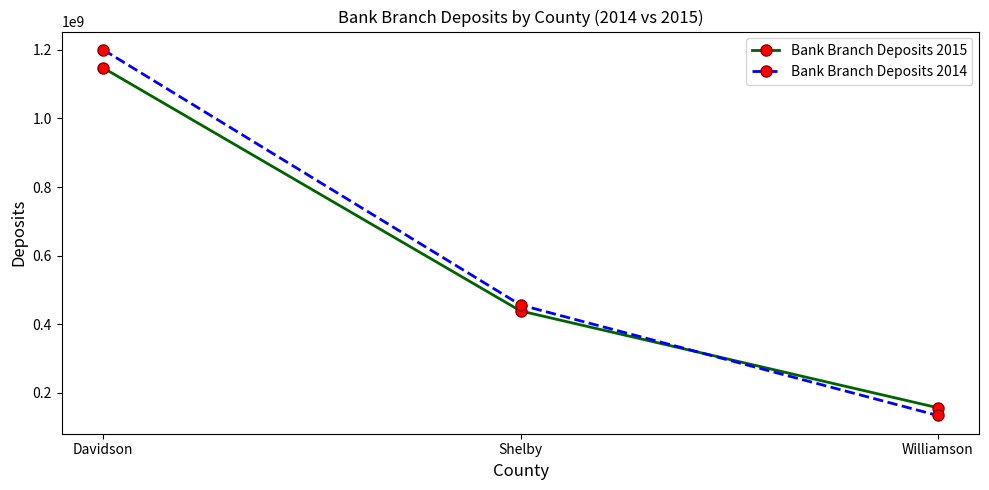

Does the chart display data point markers on the line(s)?

Yes